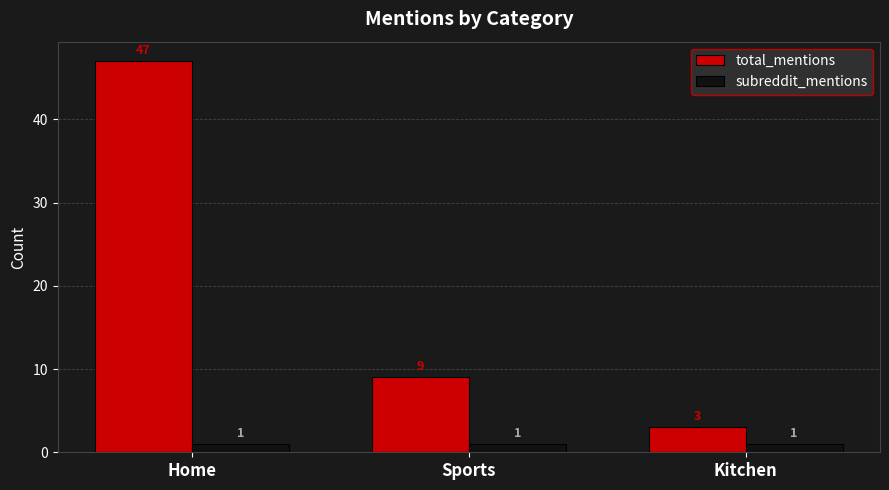

List the series in order of their peak value, lowest first.

subreddit_mentions, total_mentions